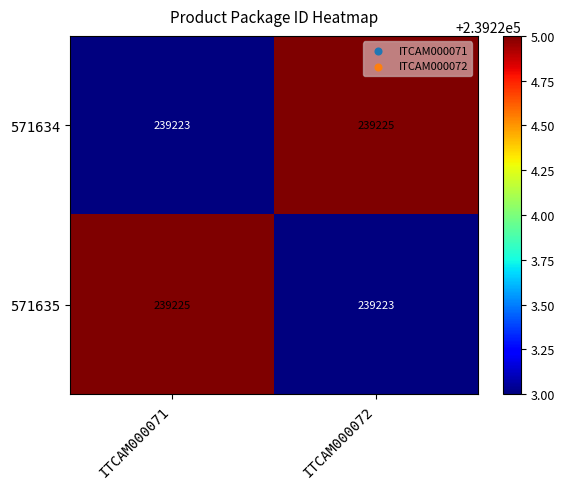

What is the sum of all 571635 values?

478448